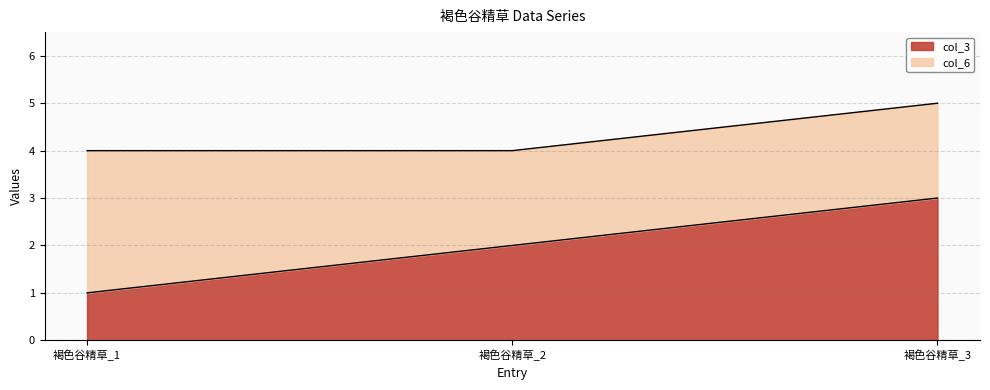

Does the chart have visible grid lines?

Yes